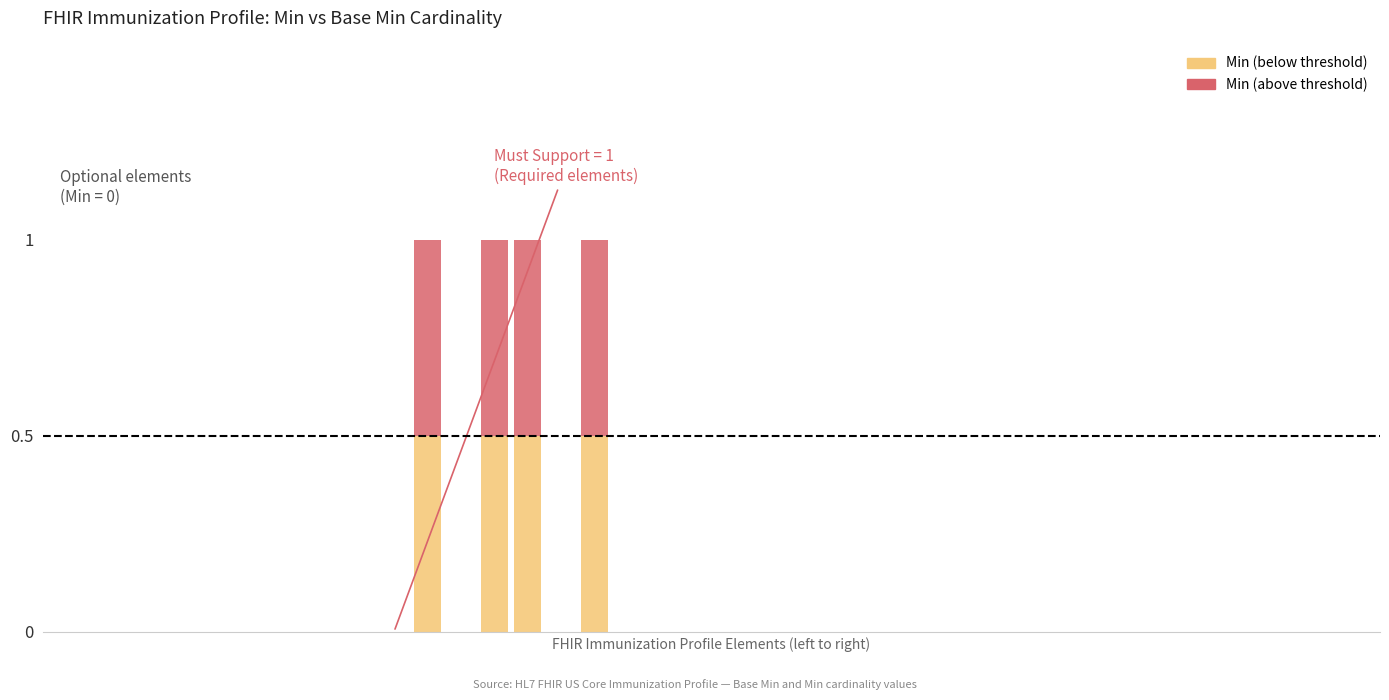

What are all the series names shown in the legend?

Min (below threshold), Min (above threshold)